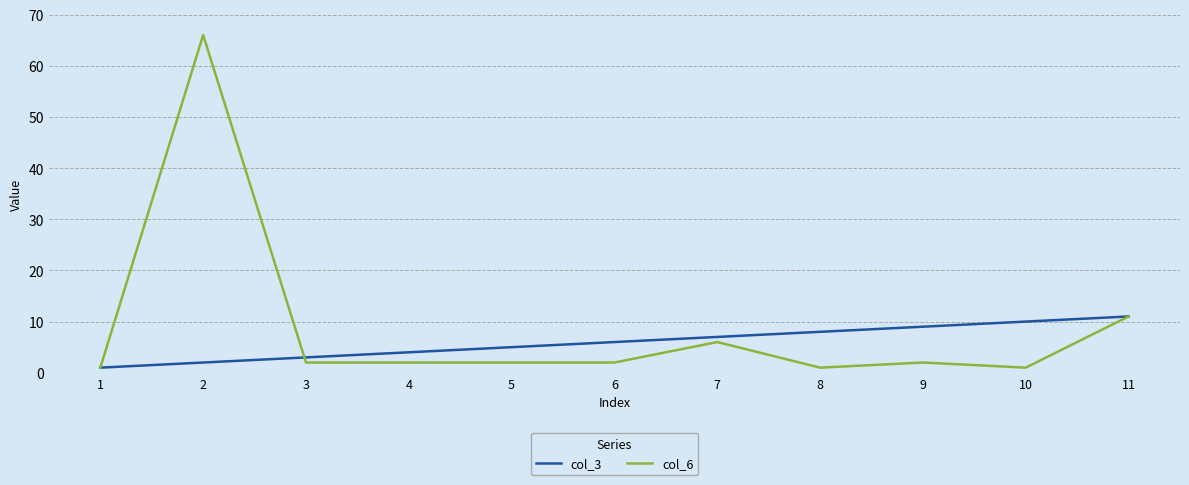

Read the col_3 value at 6, to the nearest 5.

5